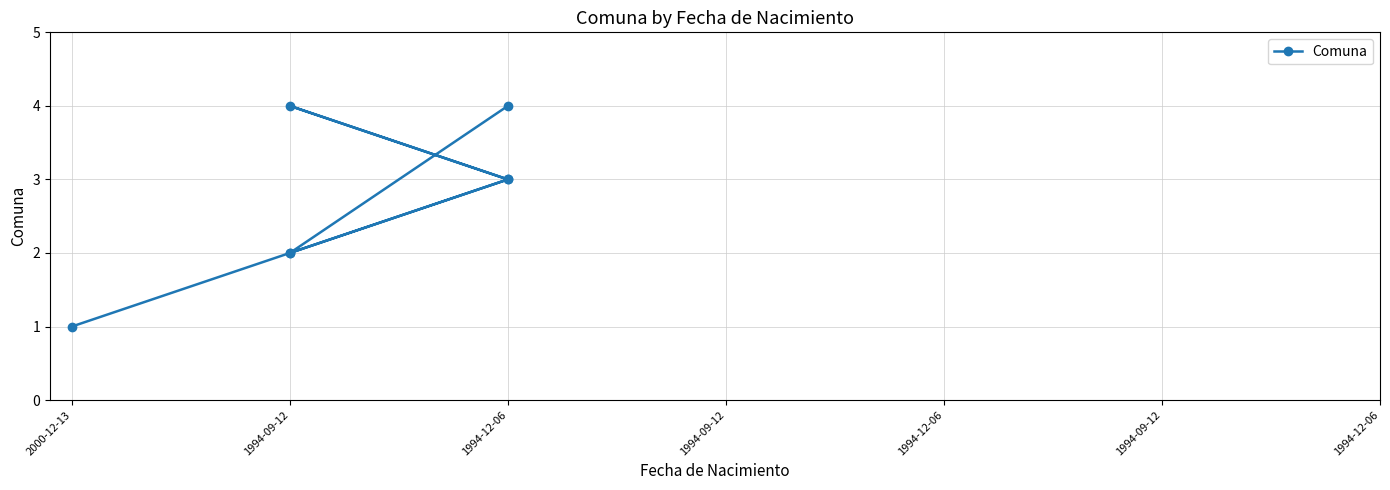

How many data points are less than 3?

3